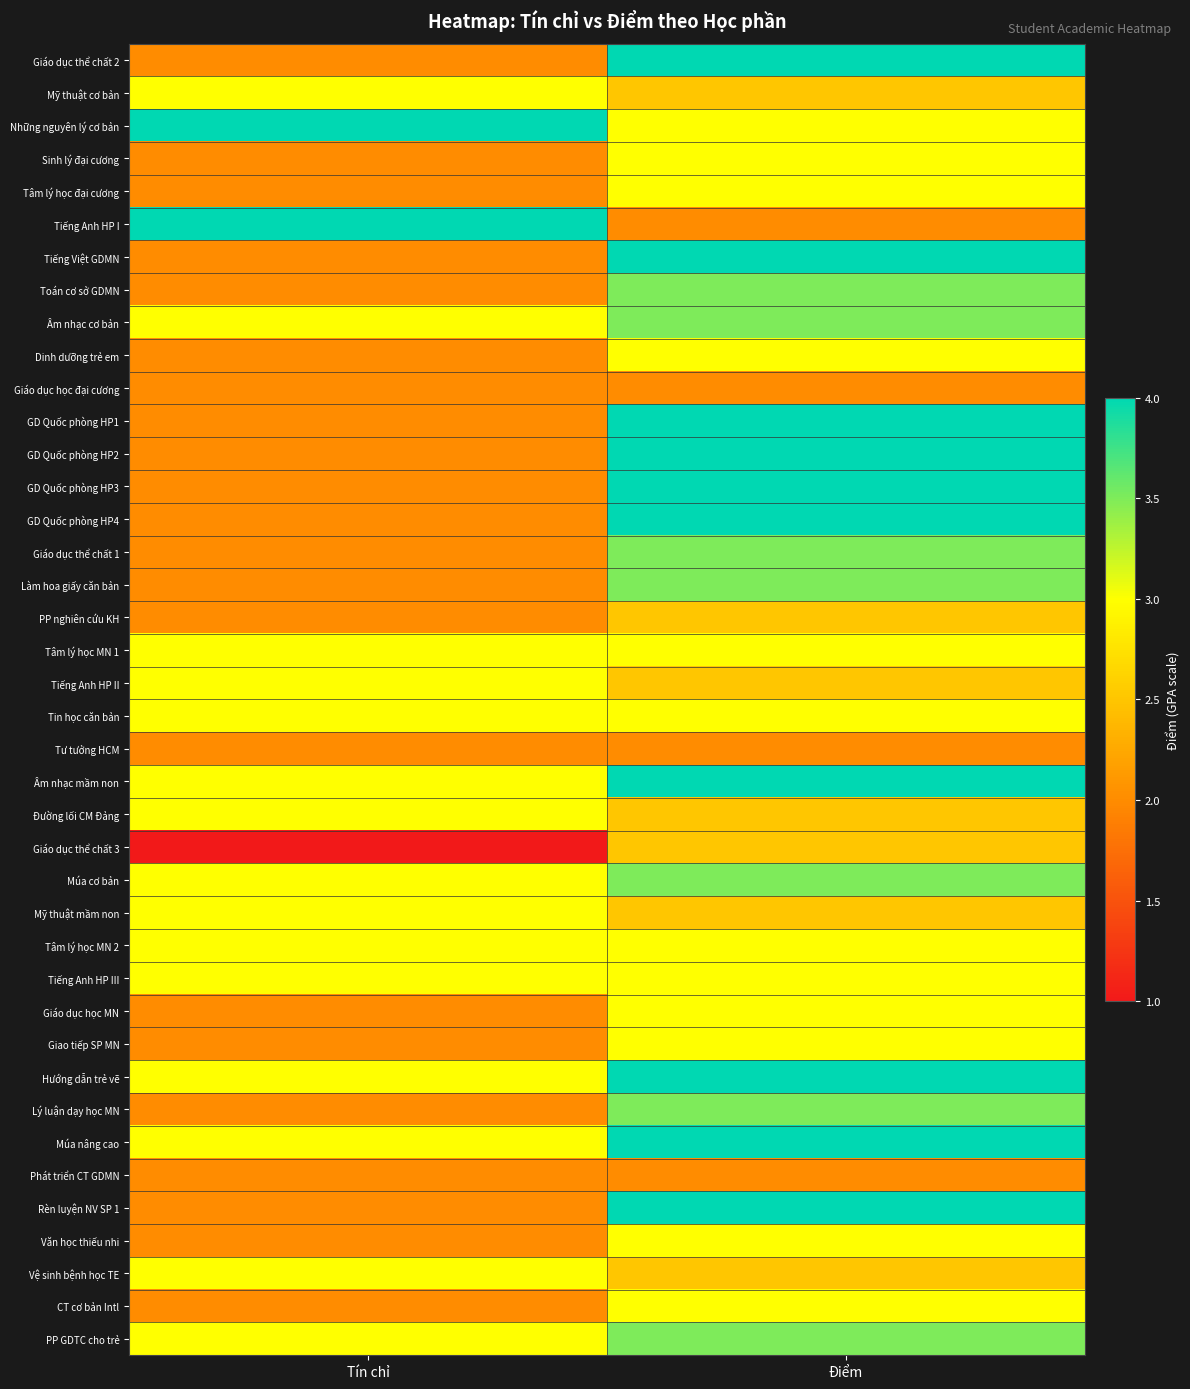

What is the minimum value shown in the chart?

1.0